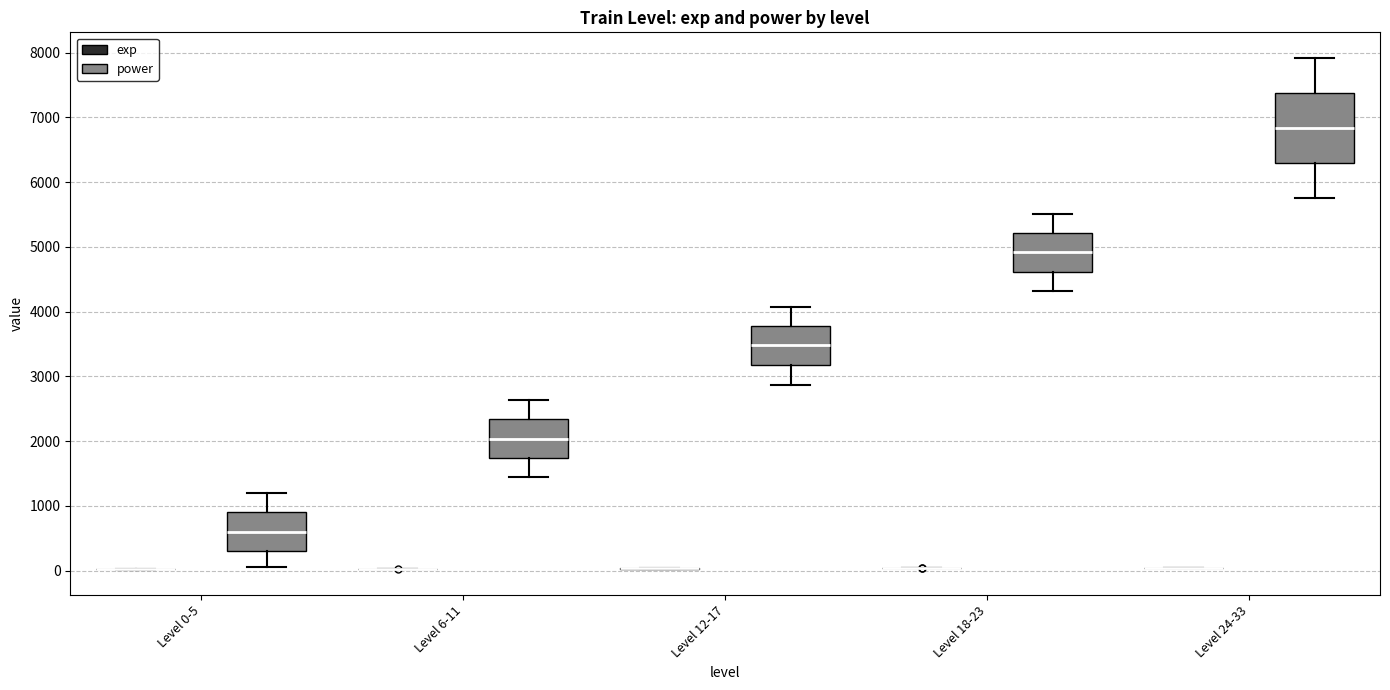

Reading left to right, transcribe this box plot: for each box, give where its median line is, the range the box spans, and where its two whiskers end, as read against the y-axis. The values are not printed on the chart, so give them approximately, as read against the axis.

Level 0-5 (exp): box collapsed to a line at 0, whiskers 0 to 0
Level 0-5 (power): median 600, box 300 to 900, whiskers 100 to 1200
Level 6-11 (exp): box collapsed to a line at 0, whiskers 0 to 0
Level 6-11 (power): median 2000, box 1700 to 2300, whiskers 1400 to 2600
Level 12-17 (exp): box collapsed to a line at 0, whiskers 0 to 0
Level 12-17 (power): median 3500, box 3200 to 3800, whiskers 2900 to 4100
Level 18-23 (exp): box collapsed to a line at 0, whiskers 0 to 0
Level 18-23 (power): median 4900, box 4600 to 5200, whiskers 4300 to 5500
Level 24-33 (exp): box collapsed to a line at 0, whiskers 0 to 0
Level 24-33 (power): median 6800, box 6300 to 7400, whiskers 5800 to 7900